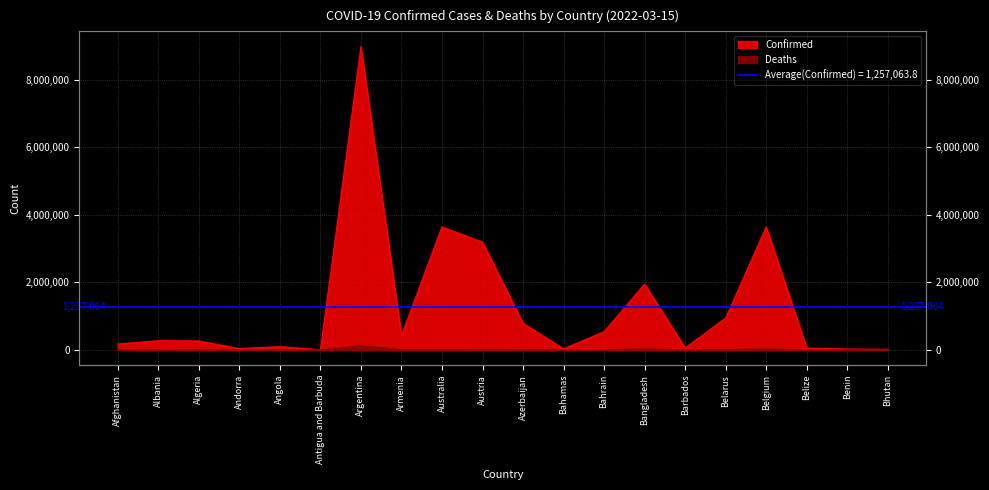

Reading right to left, transcribe all the data shown in this chart.

Confirmed: Bhutan=18652	Benin=26575	Belize=57034	Belgium=3640052	Belarus=942334	Barbados=57102	Bangladesh=1949725	Bahrain=538794	Bahamas=33198	Azerbaijan=790820	Austria=3188147	Australia=3641001	Armenia=422021	Argentina=8976079	Antigua and Barbuda=7466	Angola=98927	Andorra=38794	Algeria=265457	Albania=272689	Afghanistan=176409
Deaths: Bhutan=7	Benin=163	Belize=652	Belgium=30408	Belarus=6670	Barbados=326	Bangladesh=29112	Bahrain=1463	Bahamas=773	Azerbaijan=9618	Austria=15221	Australia=5601	Armenia=8576	Argentina=127257	Antigua and Barbuda=135	Angola=1900	Andorra=152	Algeria=6866	Albania=3485	Afghanistan=7645